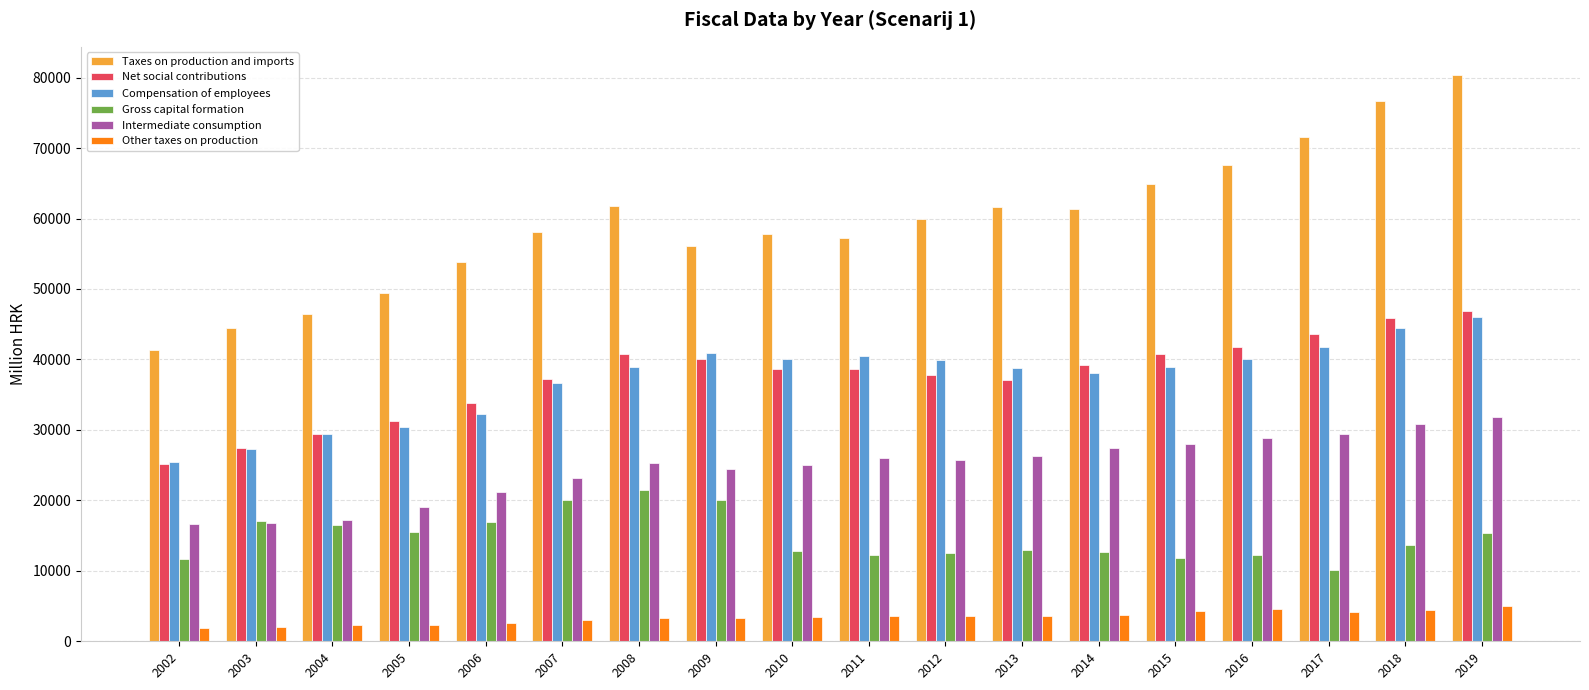

What is the sum of the Intermediate consumption values at 2002 and 2006?

37799.1